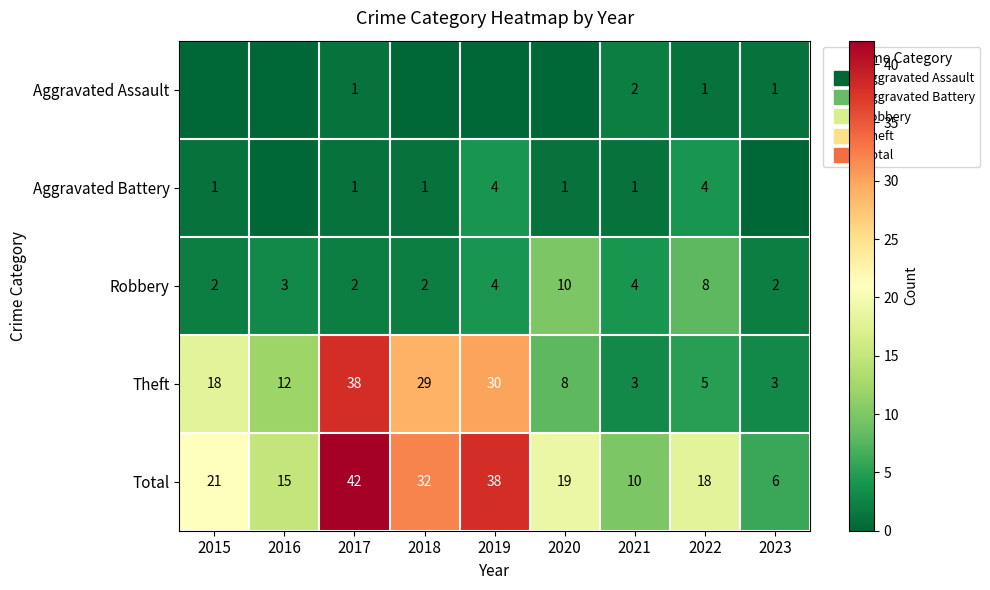

What is the difference between the maximum and minimum values in the Aggravated Assault series?

2